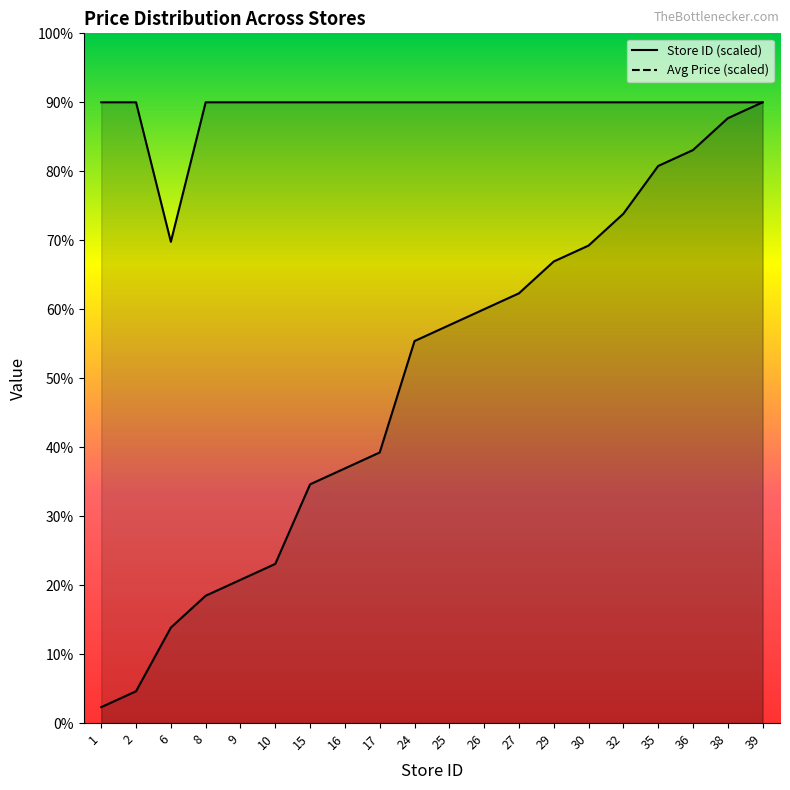

True or false: Store Count and Average Price cross at least once.

False